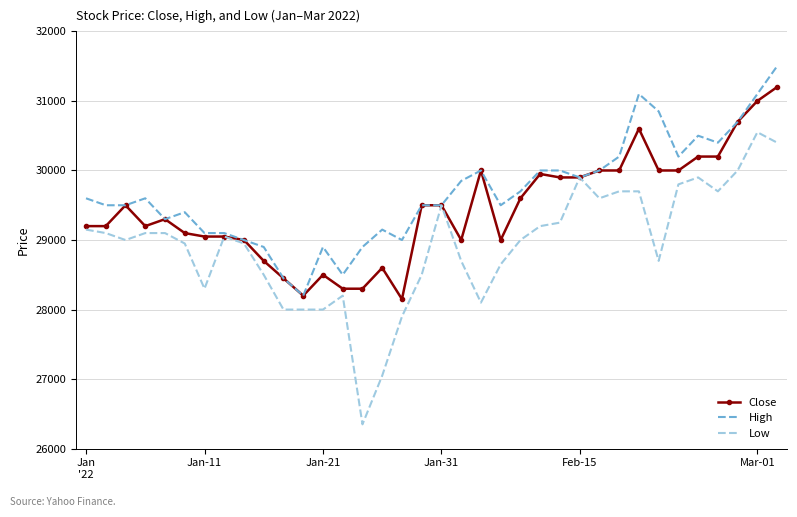

Which series has the largest range (max minus min)?

Low